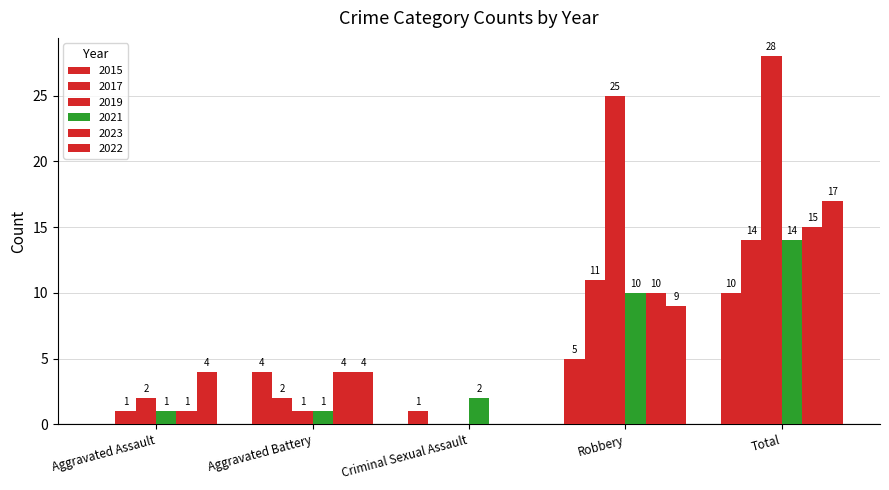

At which category is the sum across all series the highest?

Total